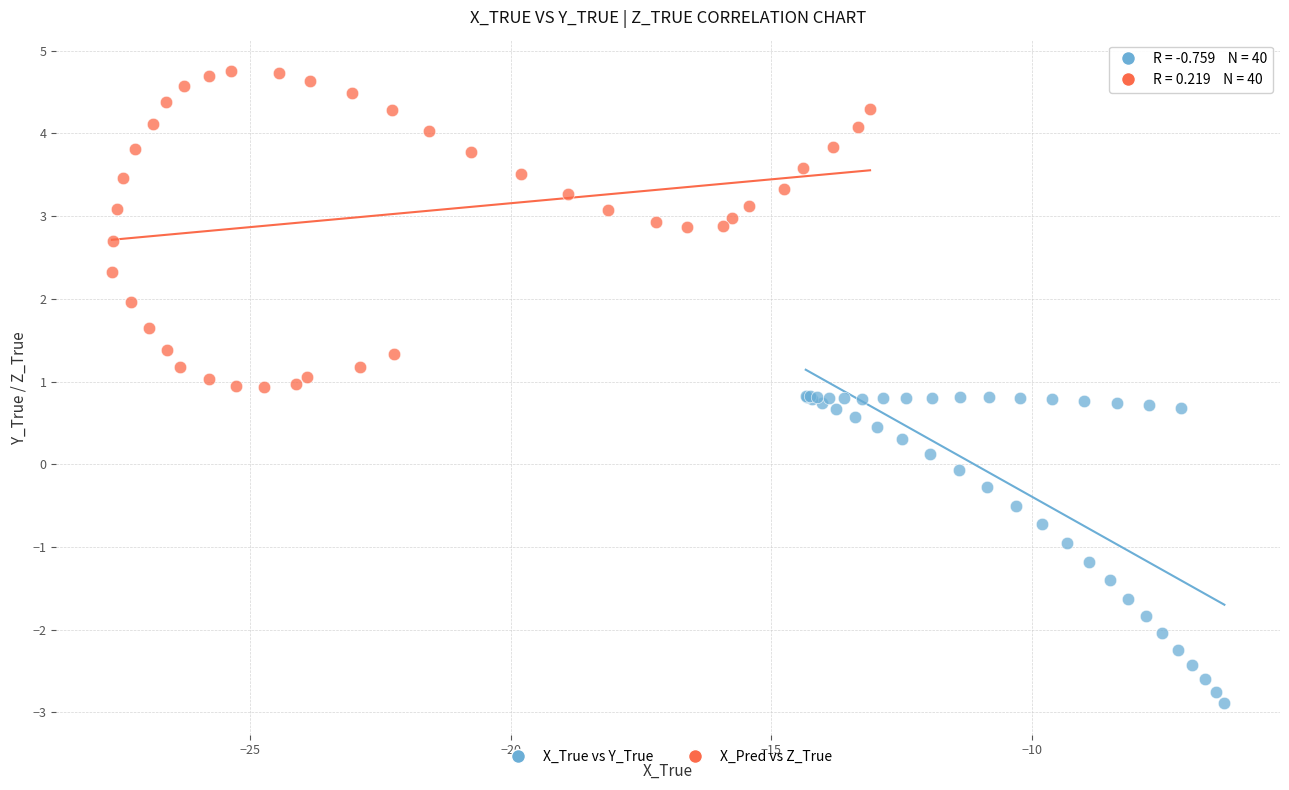

Which series reaches the minimum Y coordinate?

X_True vs Y_True